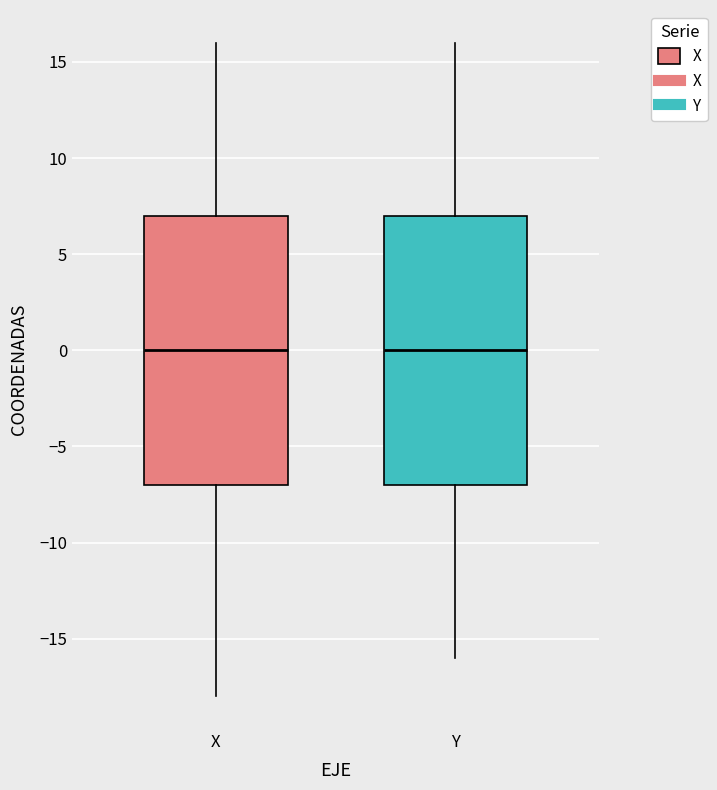

Where is the lower edge of the box for X on the y-axis? The values are not printed on the chart, so give them approximately, as read against the axis.

-7